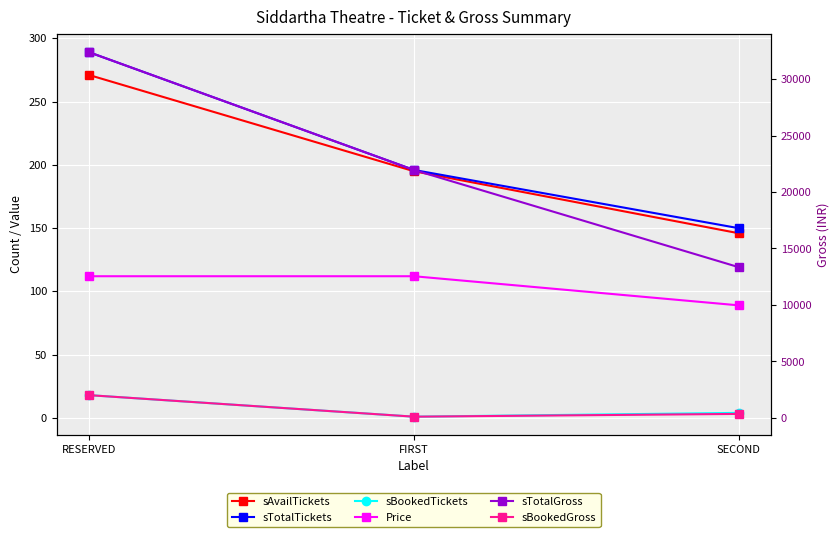

Which category has the lowest value in the sBookedTickets series?

FIRST